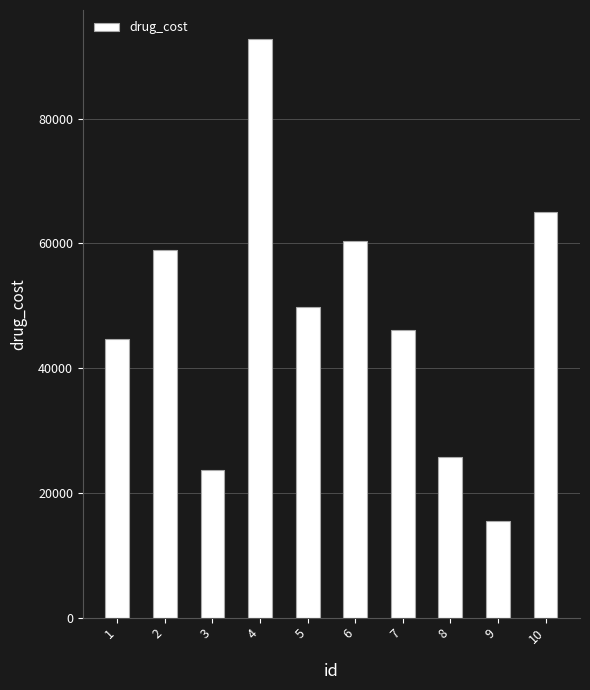

What value does the data have at 10, to the nearest 50?

65000